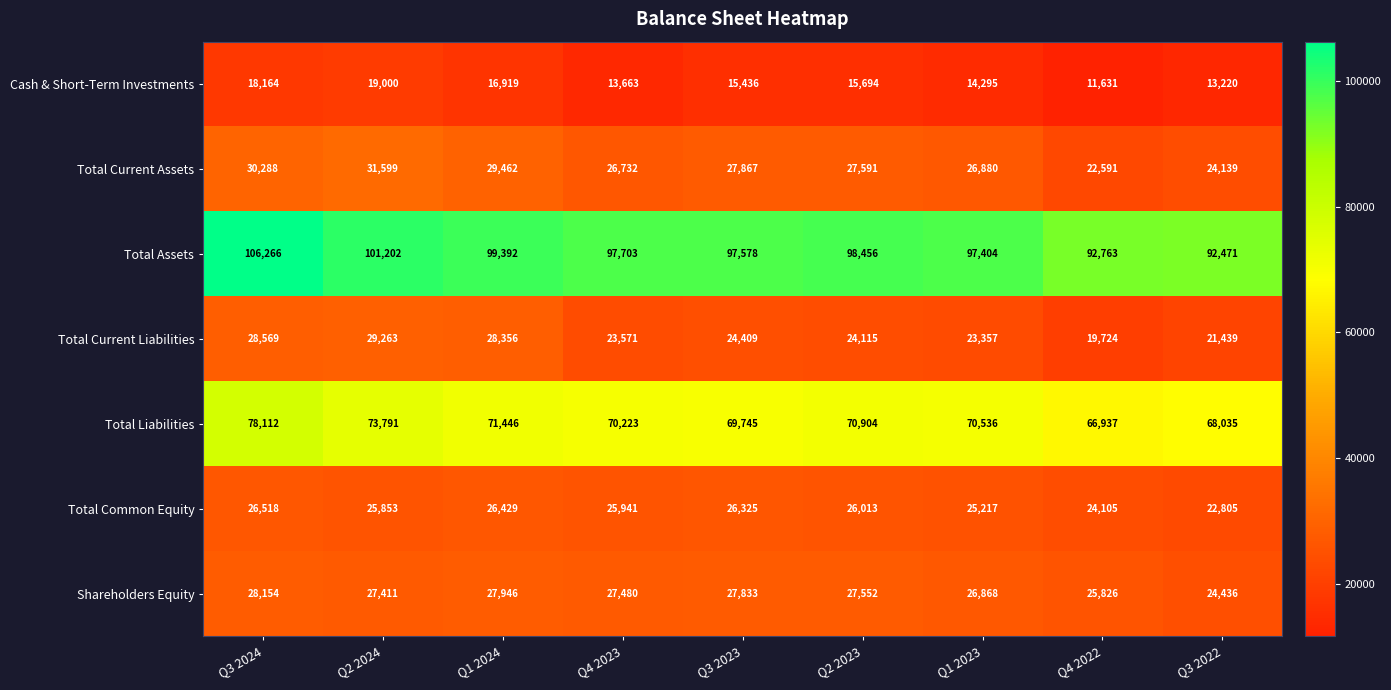

What is the total value across all series at Q3 2023?

289193